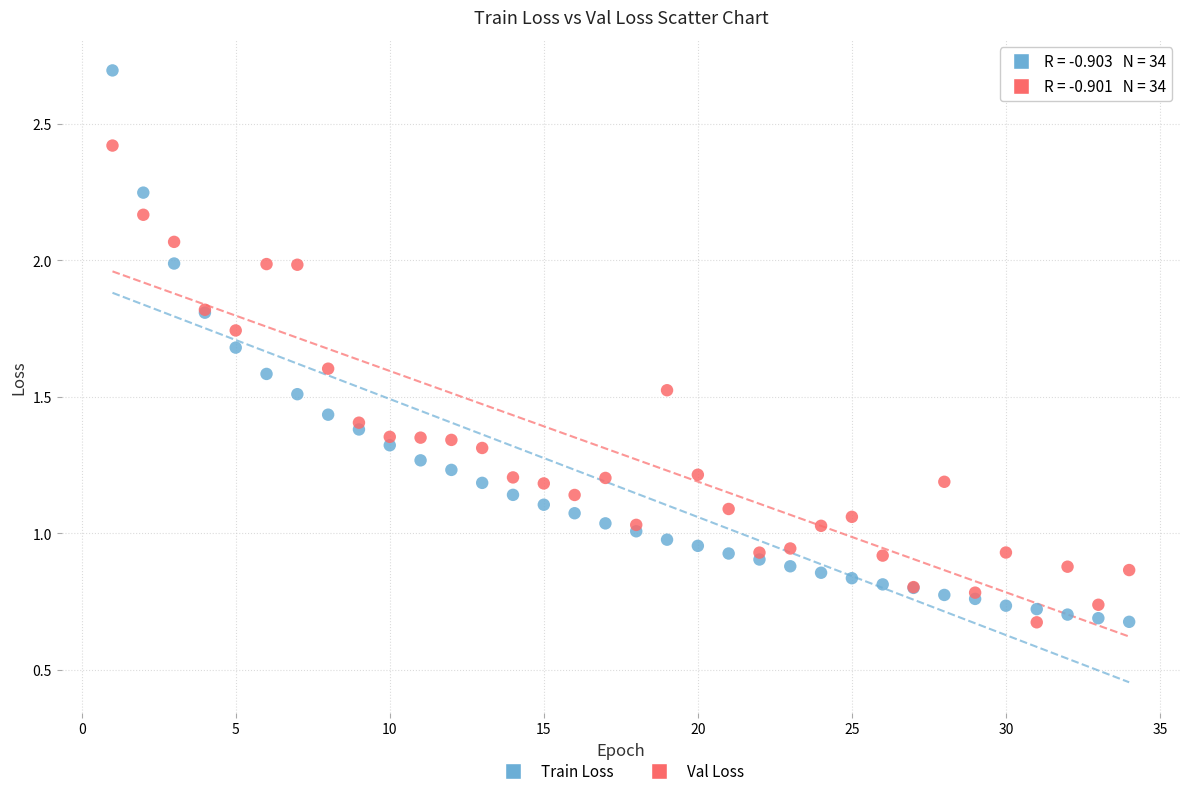

Which series reaches the maximum Y coordinate?

Train Loss